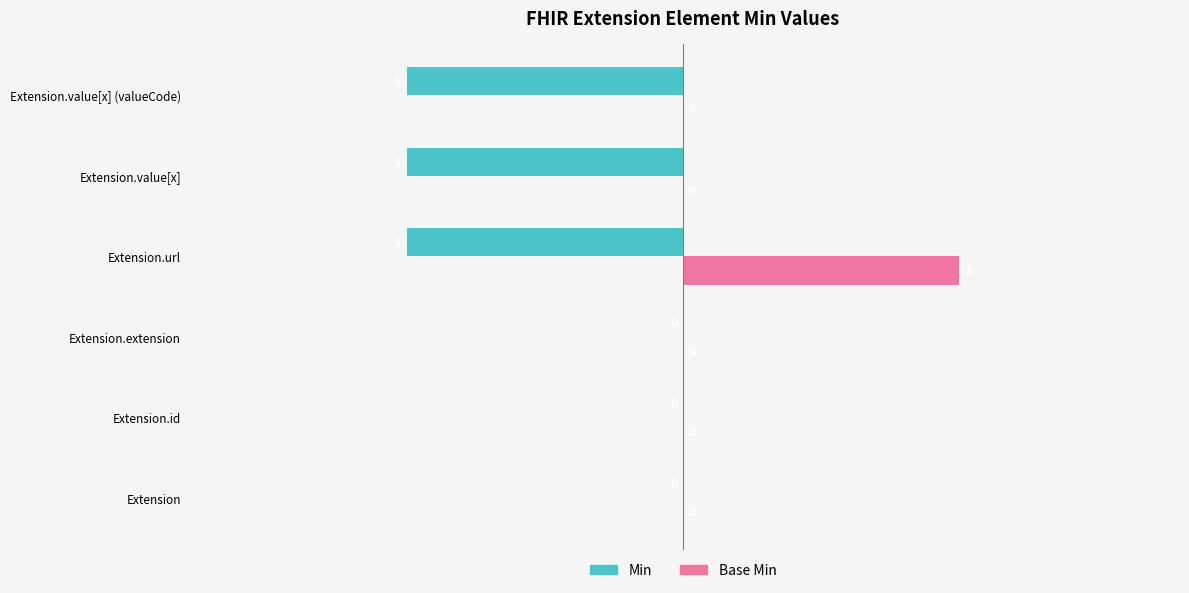

Which series has the largest total across all categories?

Base Min